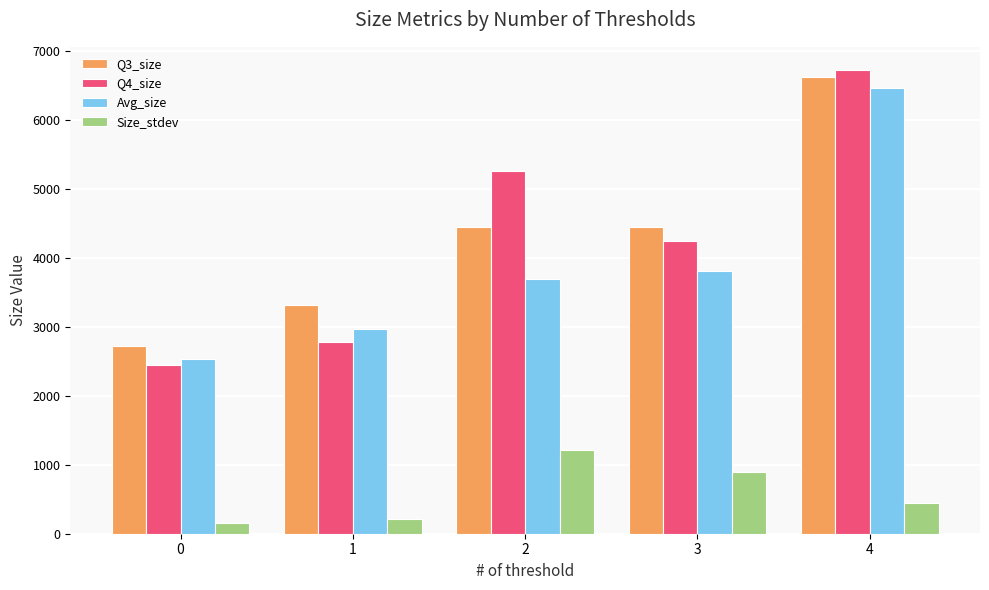

What are all the series names shown in the legend?

Q3_size, Q4_size, Avg_size, Size_stdev